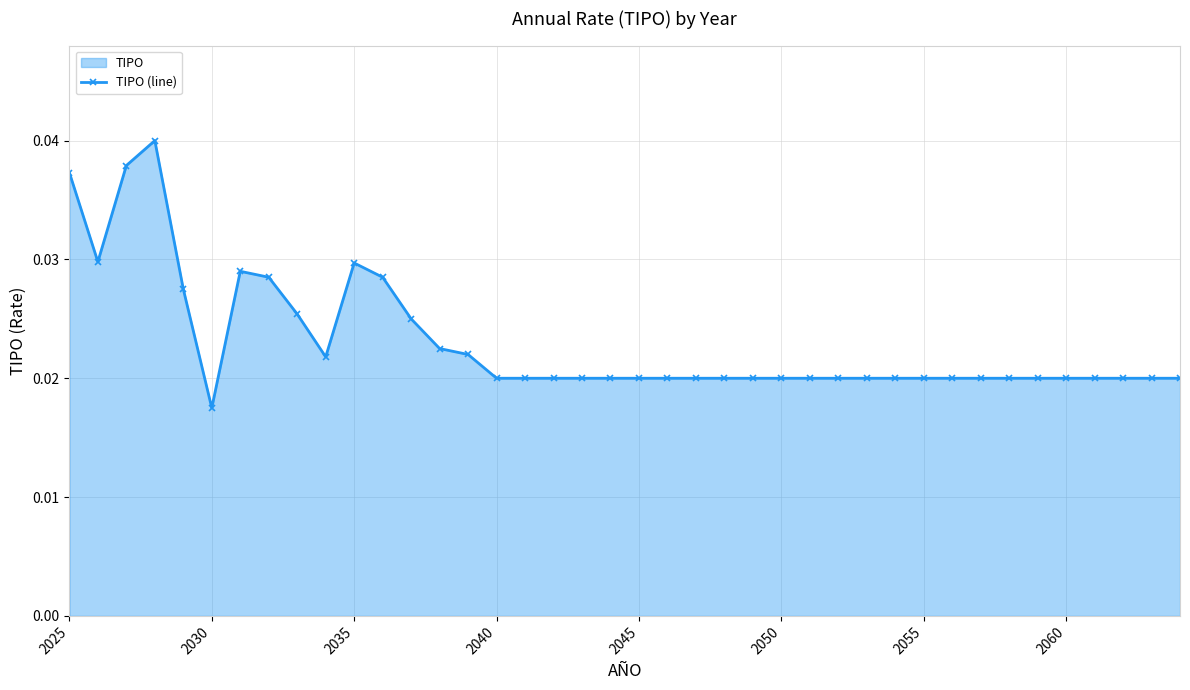

How many values are between 0 and 1?

40